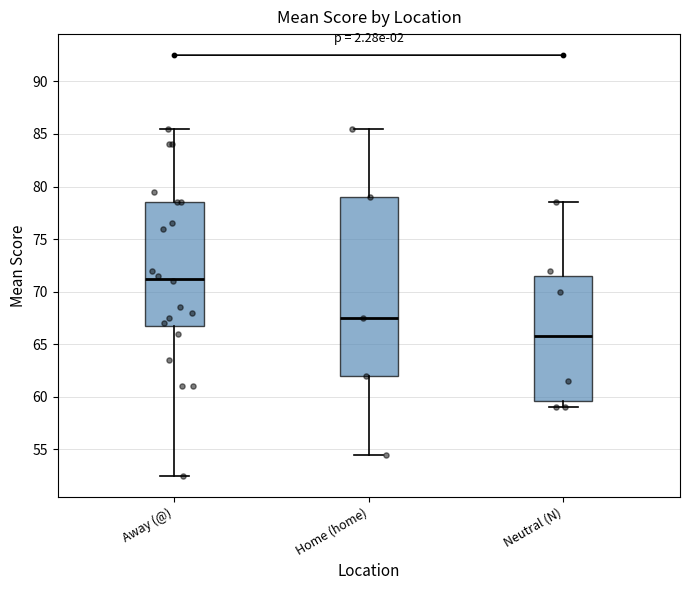

Comparing the boxes themselves (not the whiskers), which one is the tallest?

Home (home)